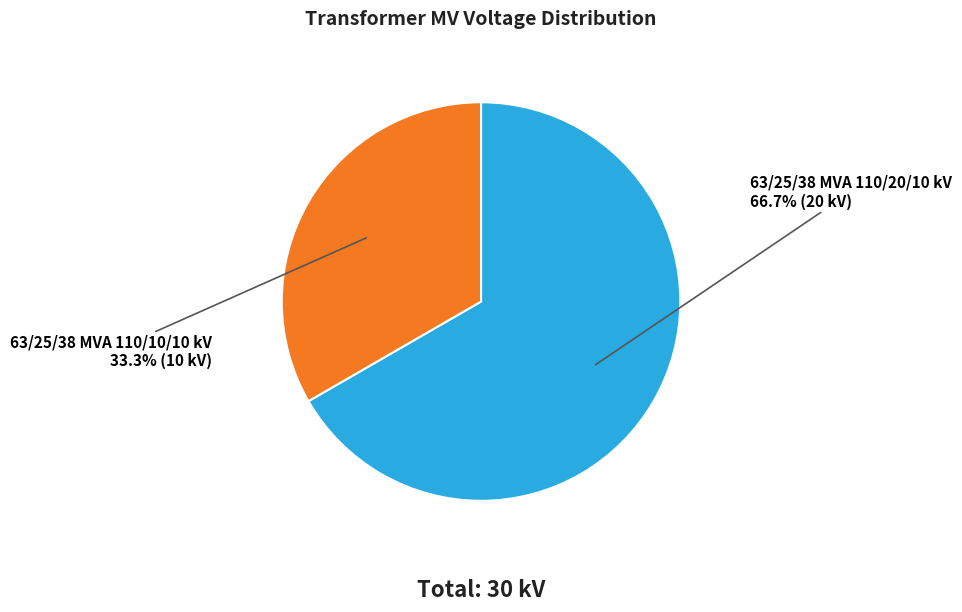

Combined, do 63/25/38 MVA 110/20/10 kV and 63/25/38 MVA 110/10/10 kV account for over 50%?

Yes